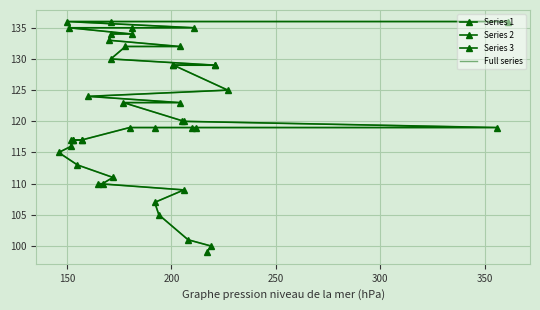

What is the maximum value shown in the chart?

136